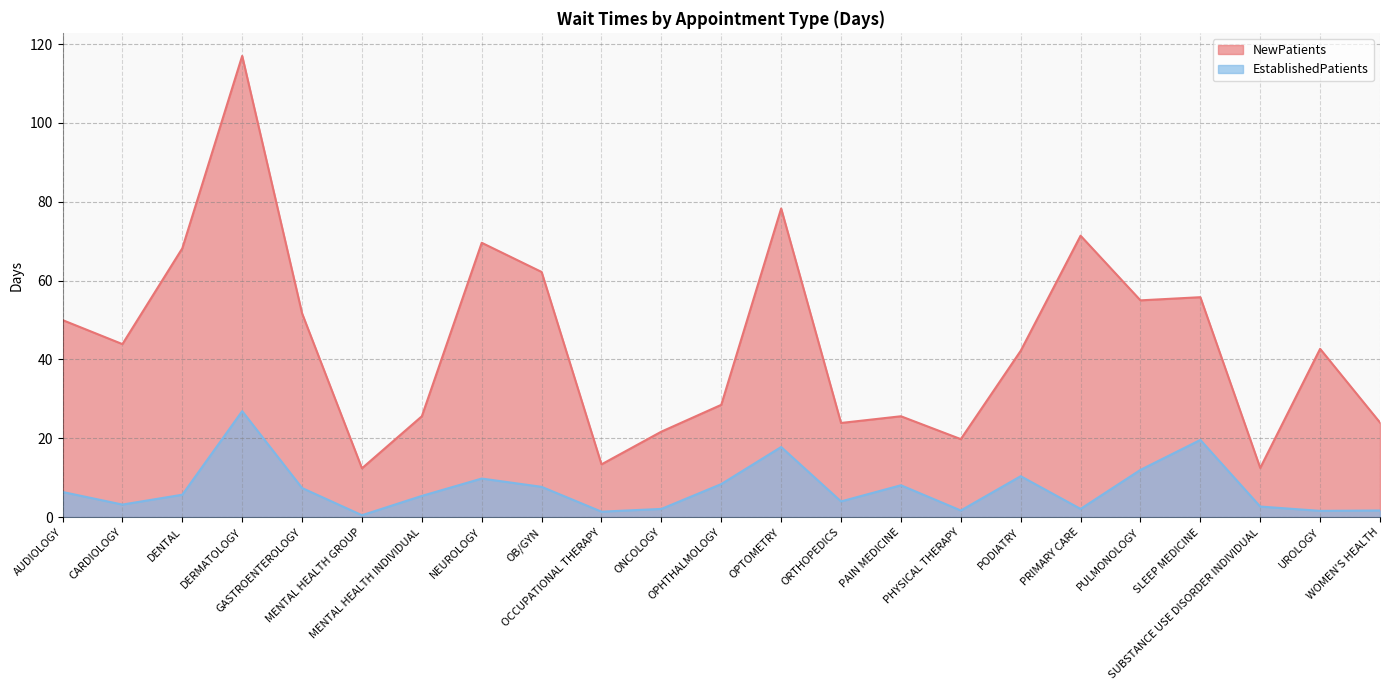

At which label does NewPatients first exceed 42?

AUDIOLOGY